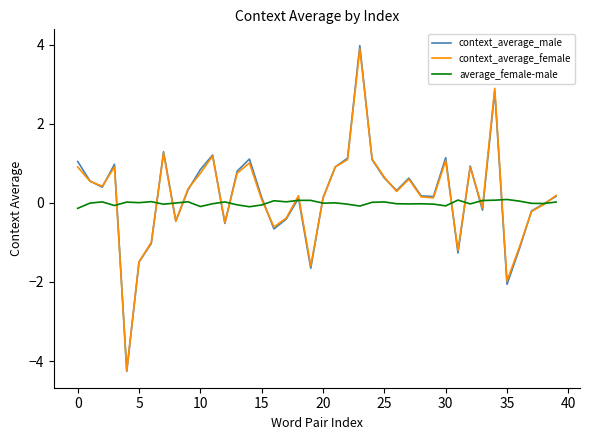

List the series in order of their peak value, lowest first.

average_female-male, context_average_female, context_average_male